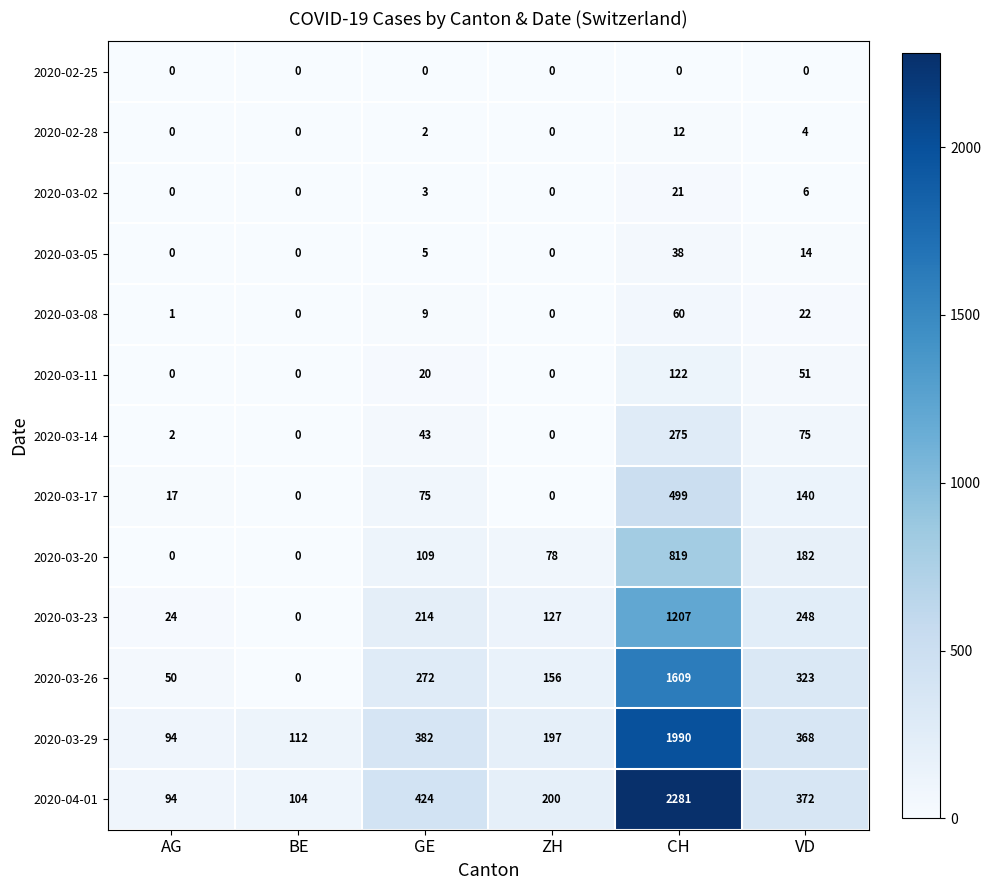

Rank the series by their maximum value, from lowest to highest.

2020-02-25, 2020-02-28, 2020-03-02, 2020-03-05, 2020-03-08, 2020-03-11, 2020-03-14, 2020-03-17, 2020-03-20, 2020-03-23, 2020-03-26, 2020-03-29, 2020-04-01